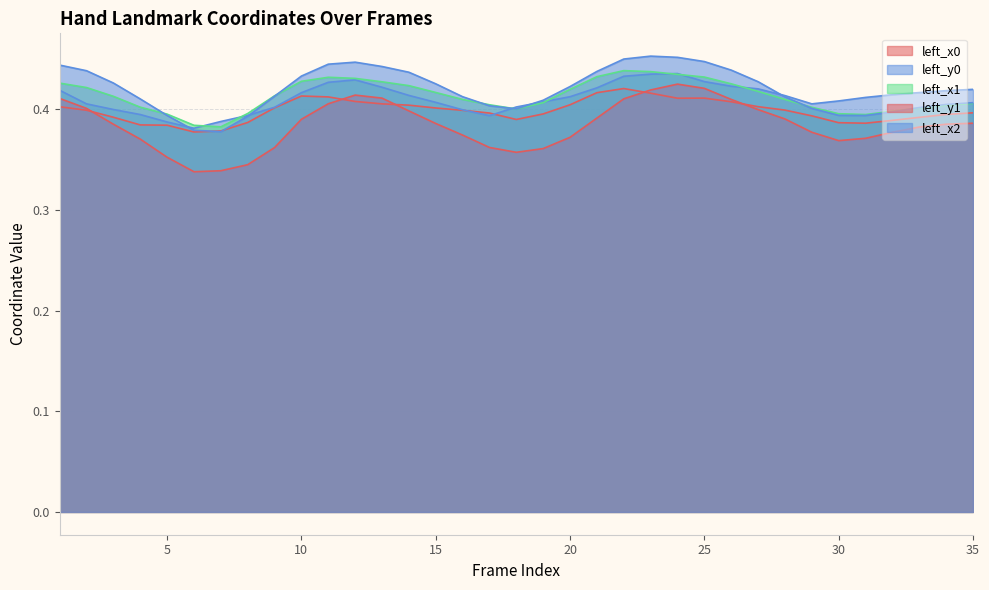

Between 14 and 27, which series saw the biggest shift?

left_x2